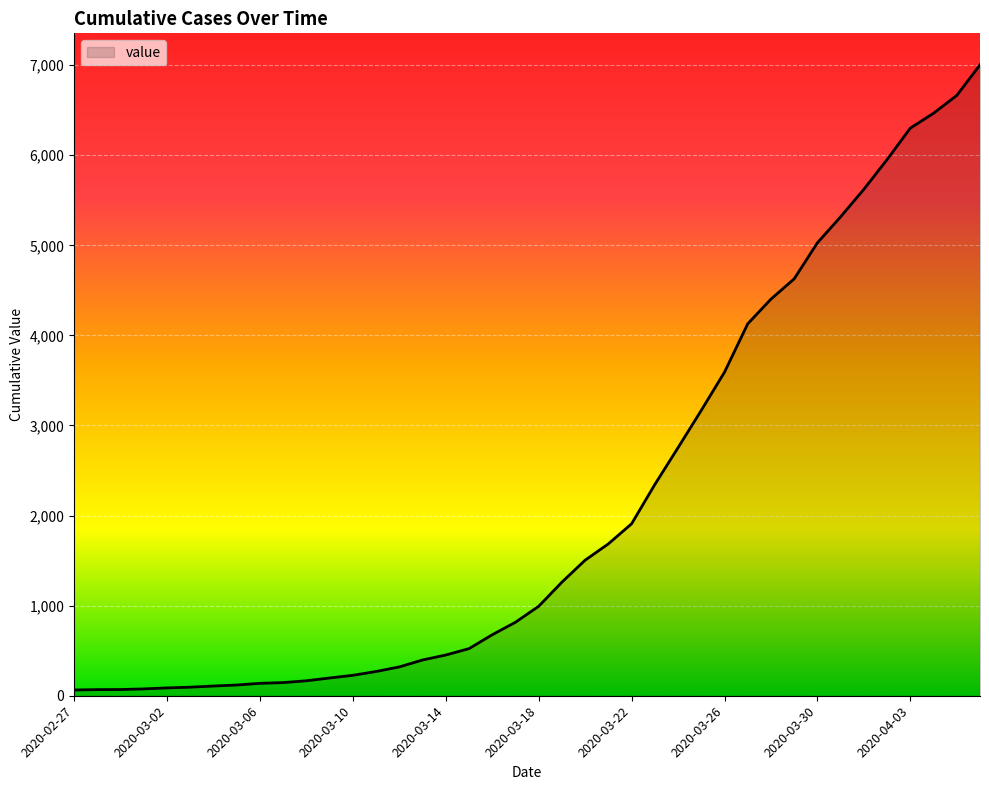

How many lines are shown in the chart?

1